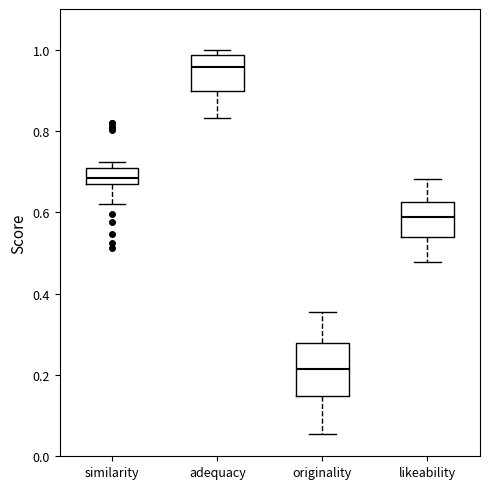

Reading left to right, read every box against the y-axis: the position of its median line, the range the box covers, and the ends of its whiskers. The values are not printed on the chart, so give them approximately, as read against the axis.

similarity: median 0.68, box 0.66 to 0.70, whiskers 0.62 to 0.72
adequacy: median 0.96, box 0.90 to 0.98, whiskers 0.84 to 1.00
originality: median 0.22, box 0.14 to 0.28, whiskers 0.06 to 0.36
likeability: median 0.58, box 0.54 to 0.62, whiskers 0.48 to 0.68